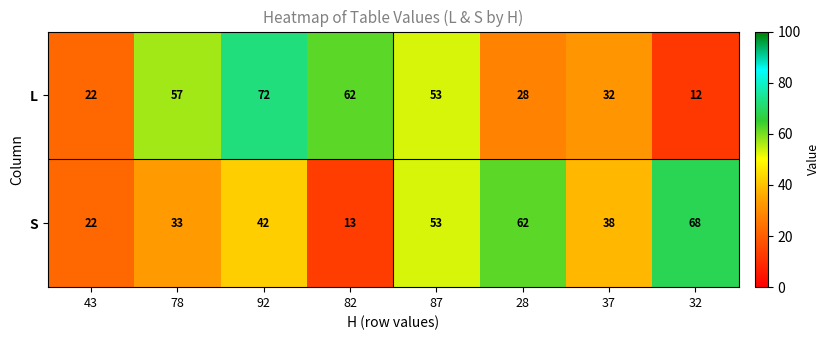

Which series has the widest spread of values?

L